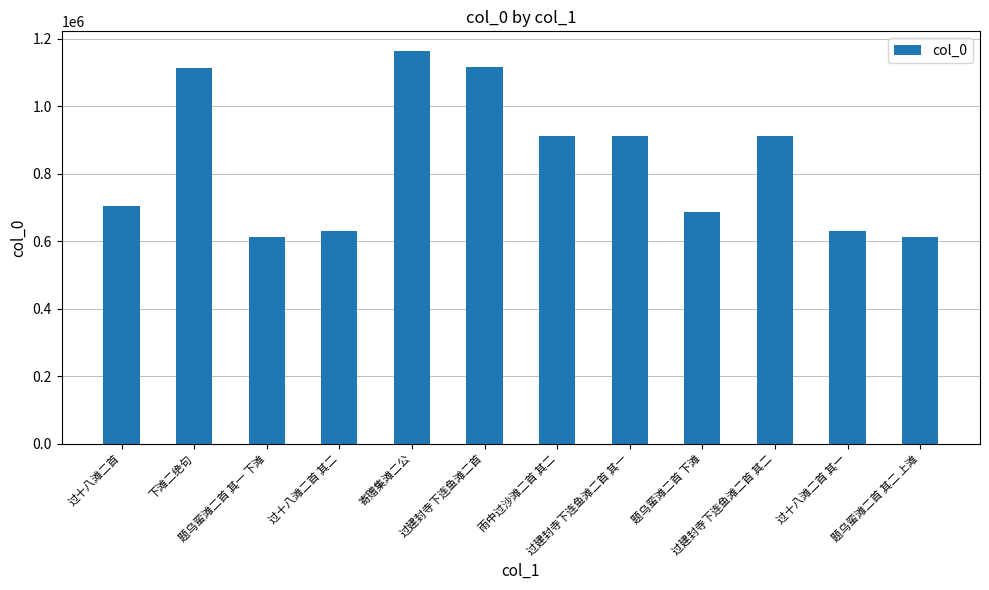

How many distinct data groups are displayed?

1